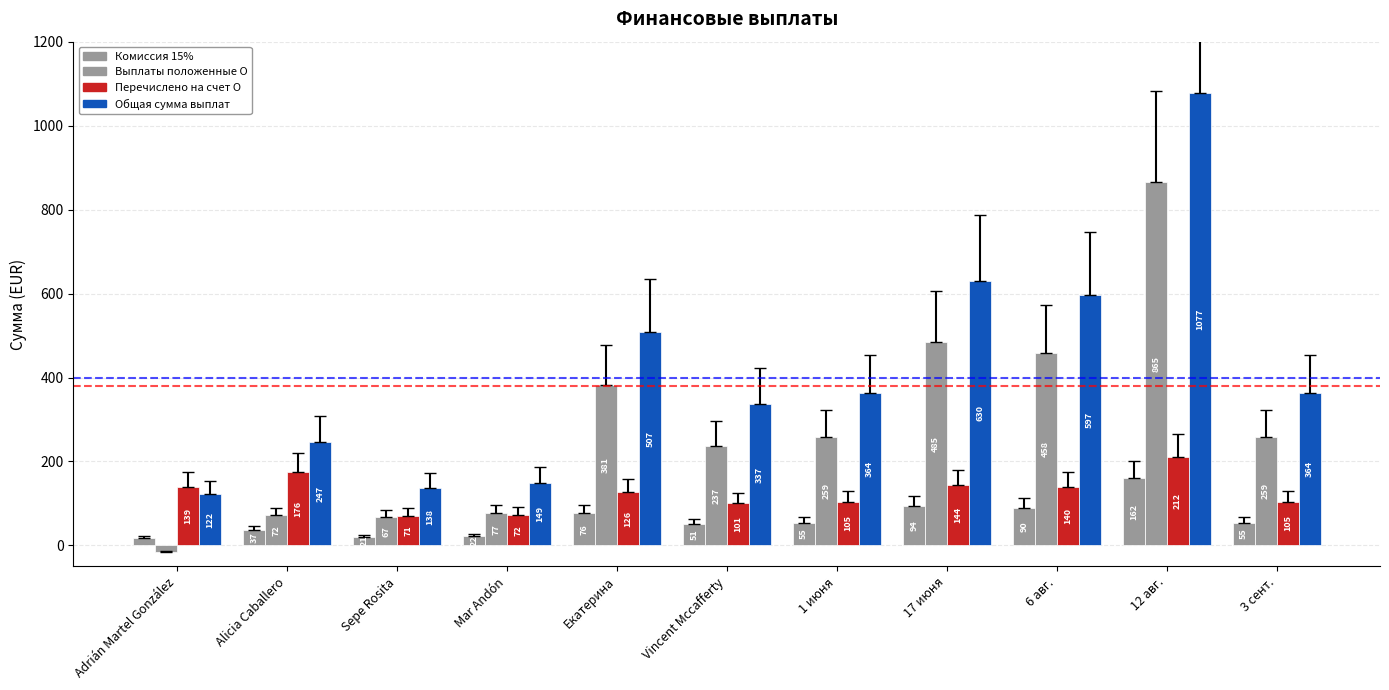

The value of Общая сумма выплат at Alicia Caballero is 247.2. True or false?

True